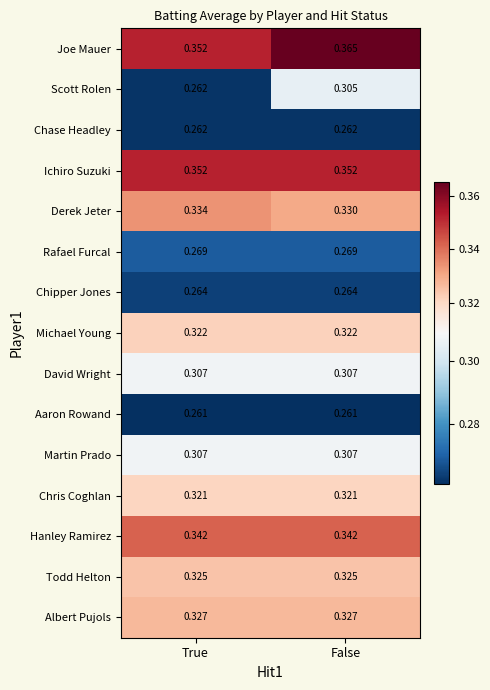

At which category is the sum across all series the highest?

False